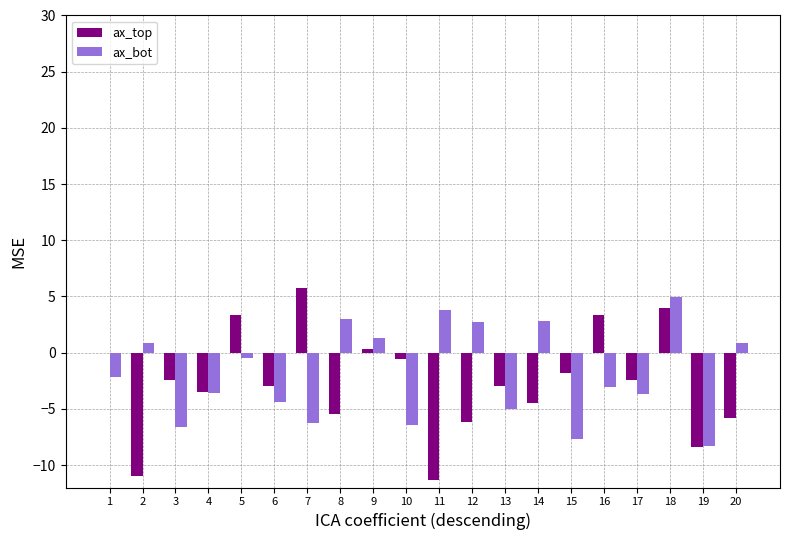

What is the sum of all ax_top values?

-52.4